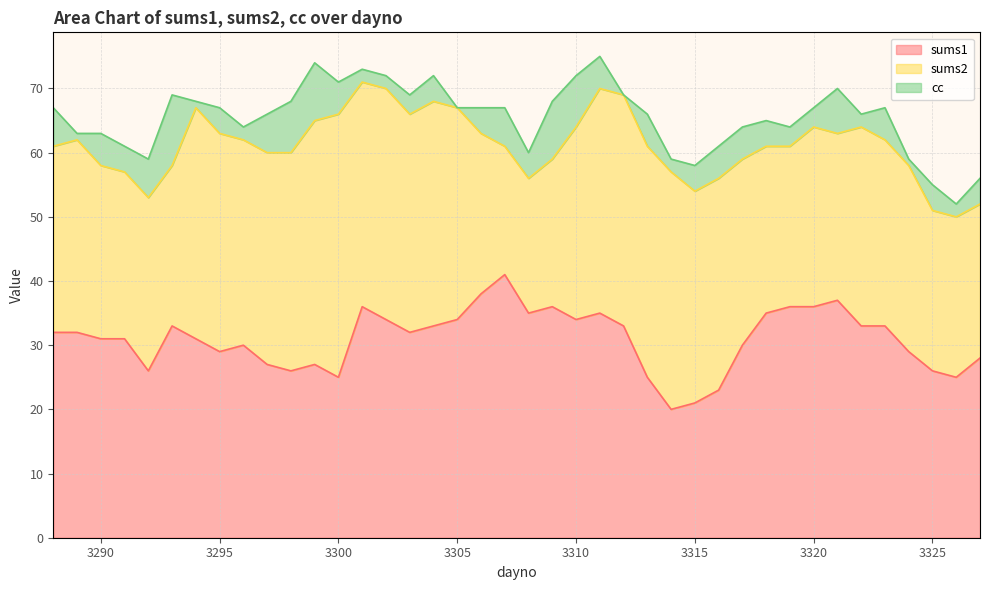

Rank the categories by sums2 value from highest to lowest.

3300, 3299, 3314, 3294, 3302, 3312, 3313, 3301, 3304, 3311, 3295, 3298, 3303, 3297, 3305, 3315, 3316, 3296, 3322, 3289, 3310, 3288, 3317, 3323, 3324, 3320, 3290, 3292, 3291, 3318, 3321, 3293, 3306, 3319, 3325, 3326, 3327, 3309, 3308, 3307